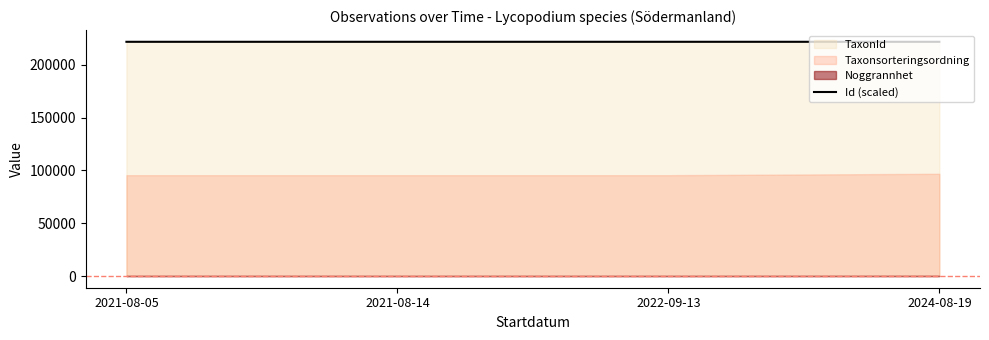

The value of Id (scaled) at 2021-08-14 is 148183. True or false?

False